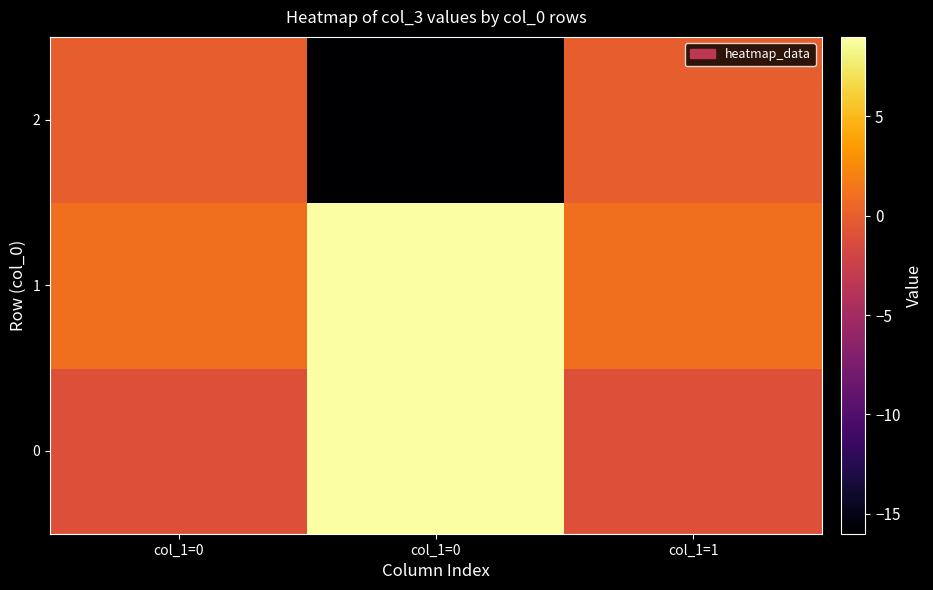

What is the greatest value displayed?

9